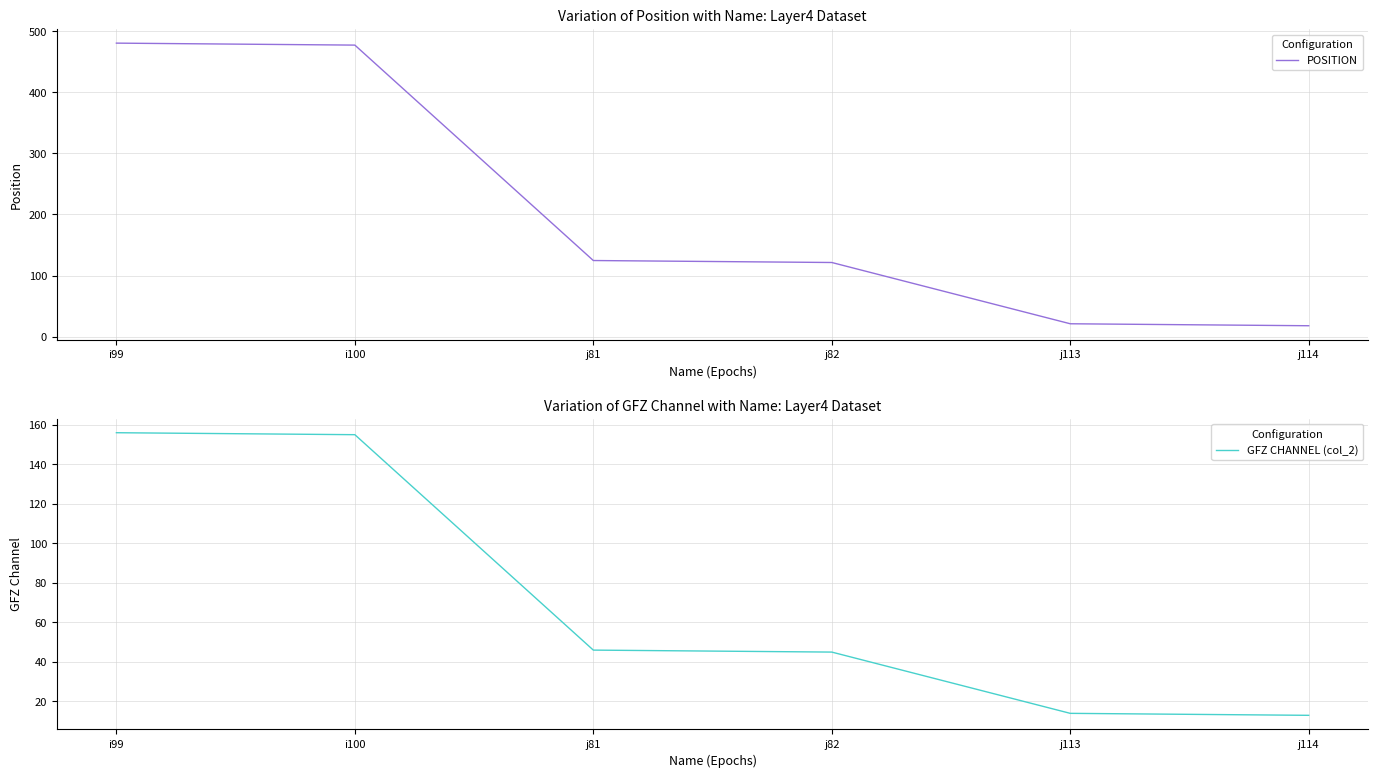

True or false: POSITION and GFZ CHANNEL (col_2) cross at least once.

False